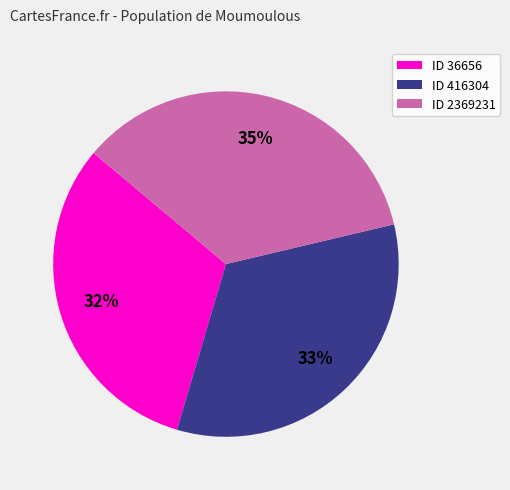

Is it true that ID 416304 is 42% of the pie?

False